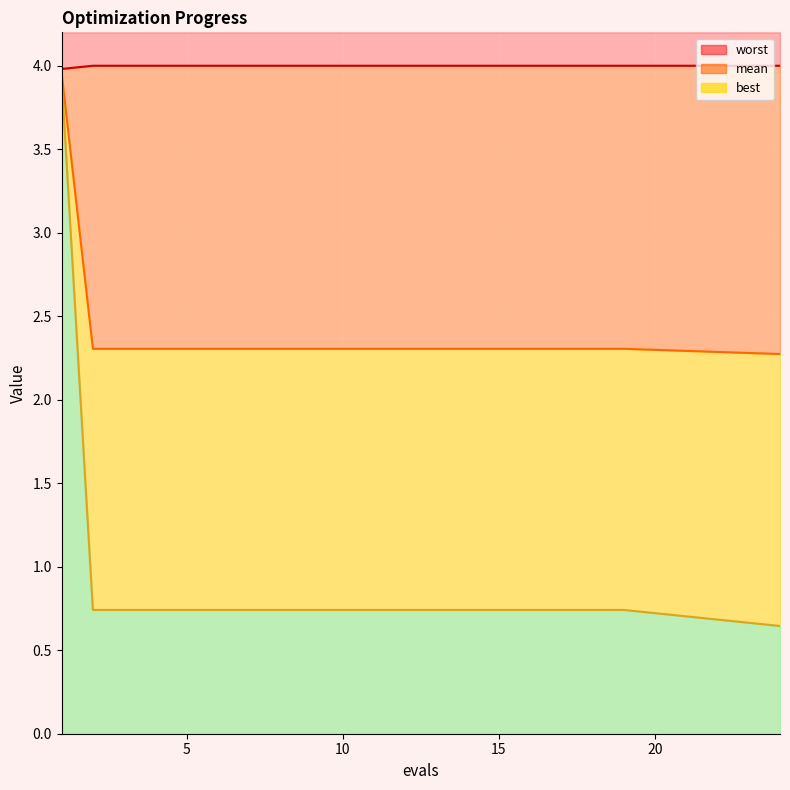

True or false: mean has a value of 3.6 at 19.

False